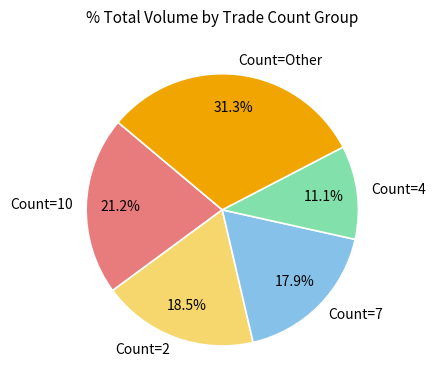

Approximately how many times larger is the value at Count=2 compared to Count=Other?

0.6